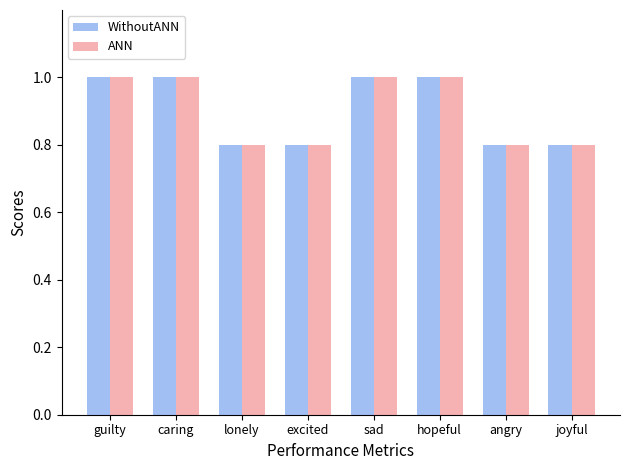

How many bars are there in each group?

2